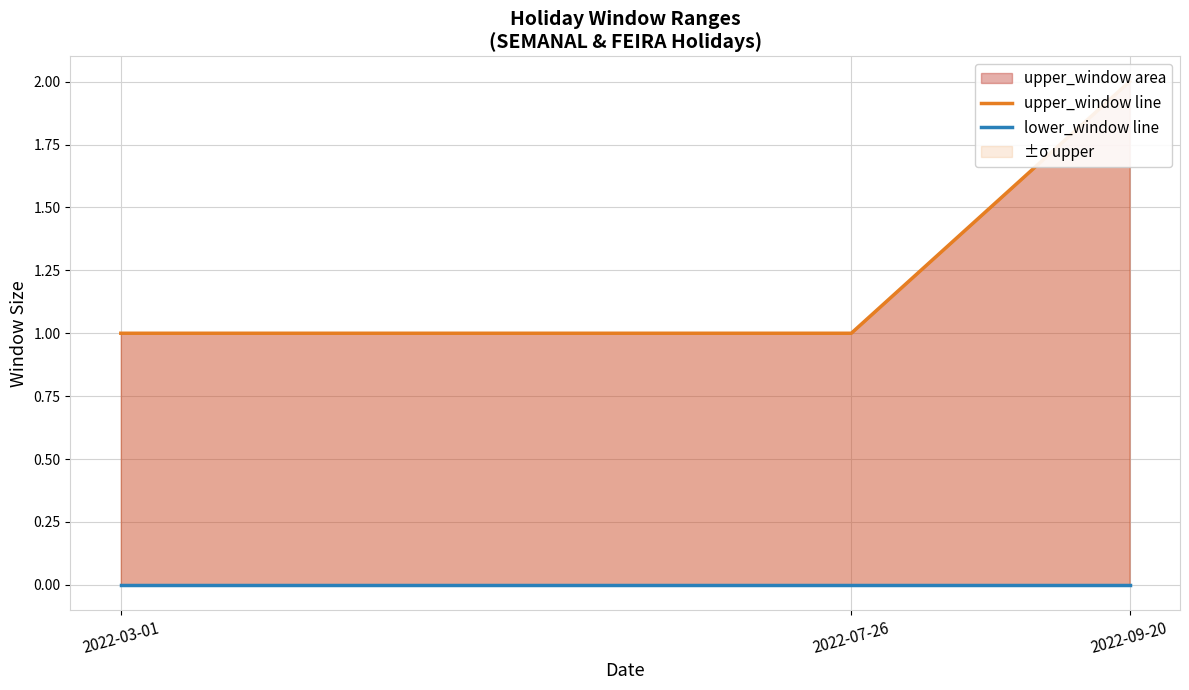

Reading right to left, transcribe all the data shown in this chart.

upper_window: 2	1	1
lower_window: 0	0	0